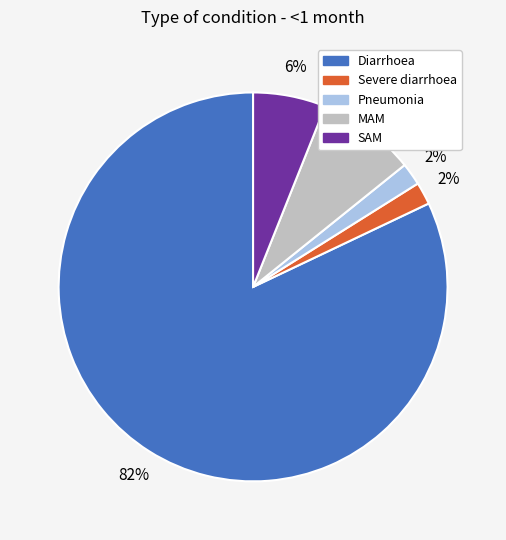

How many slices are in this pie chart?

5